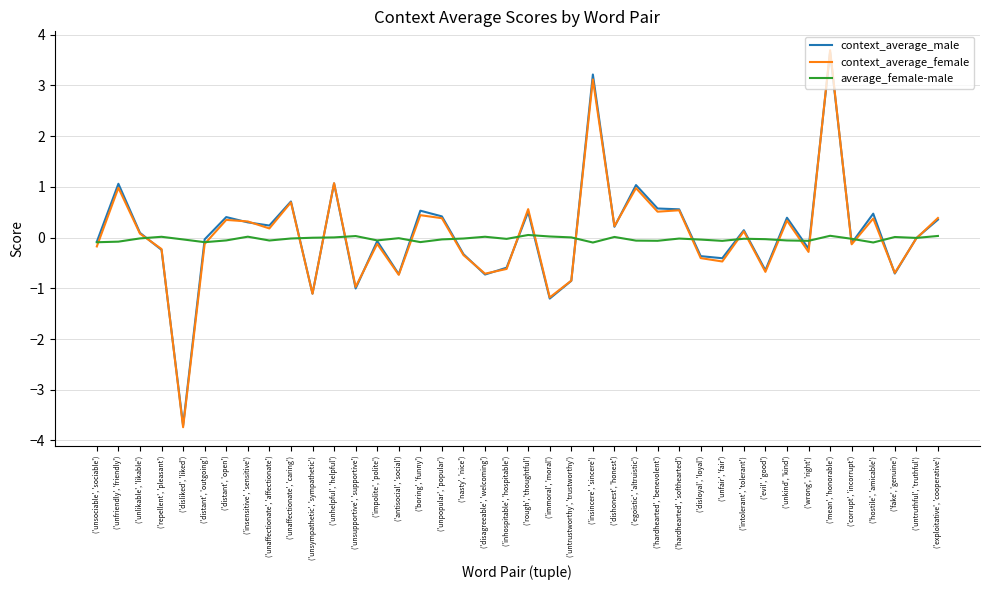

What is the maximum value shown in the chart?

3.7